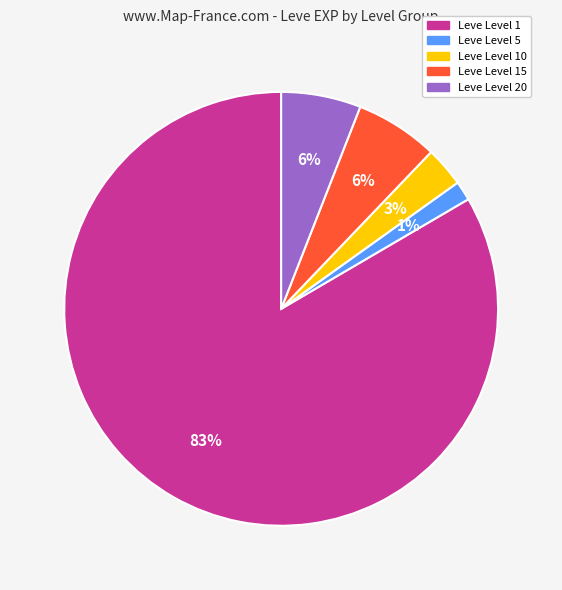

Does any single category account for the majority?

Yes